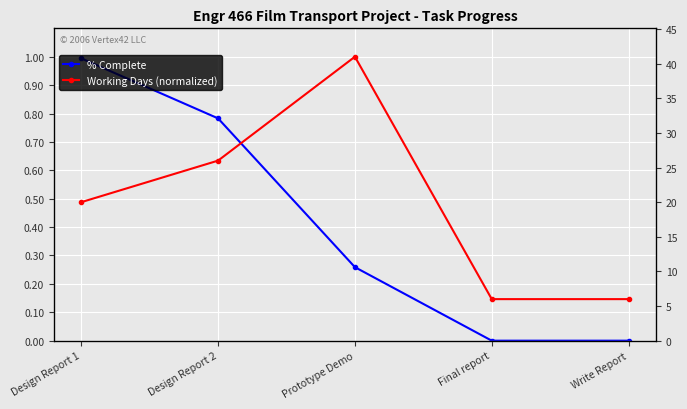

Reading left to right, extract all data points from this chart.

% Complete: 1.0	0.8	0.3	0.0	0.0
Working Days (normalized): 0.5	0.6	1.0	0.1	0.1